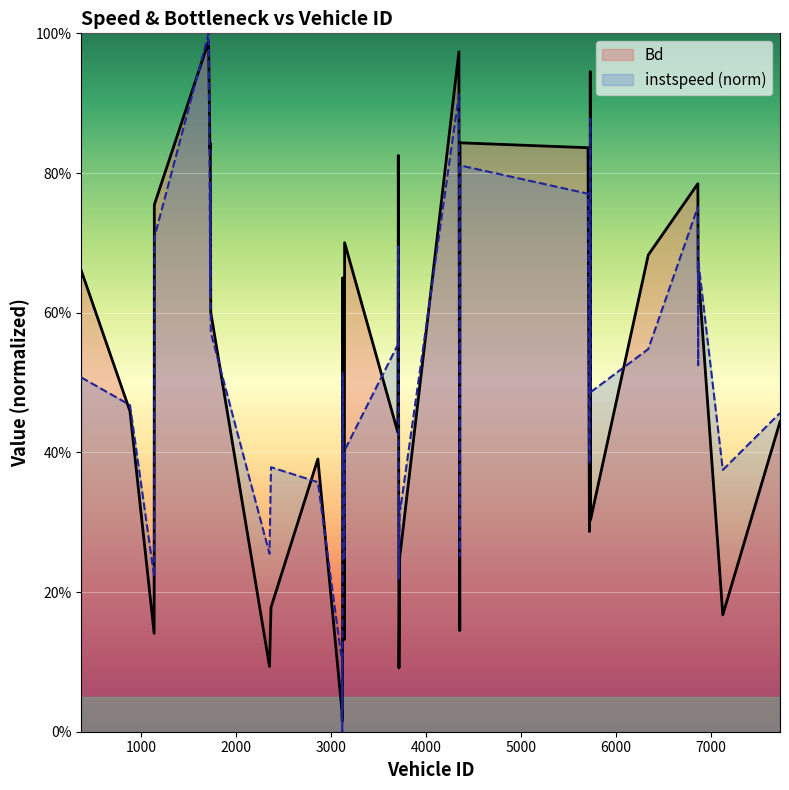

How many intersections are there between Bd and instspeed?

23